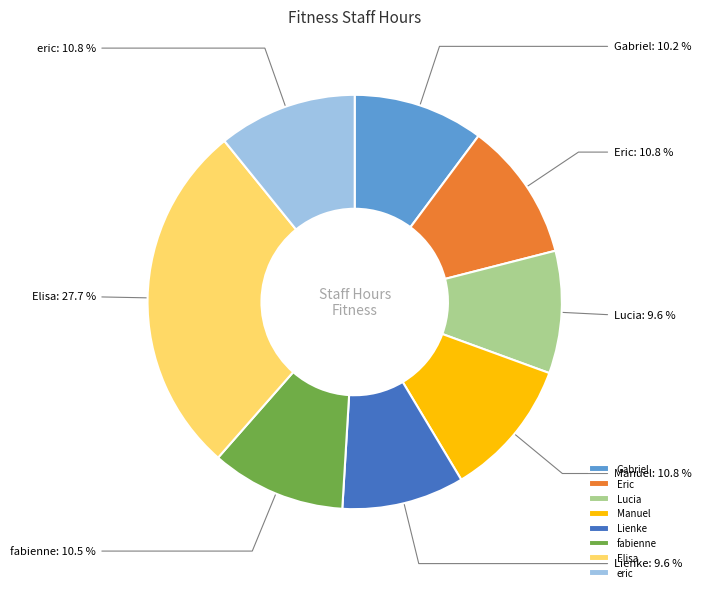

Which slice is the largest?

Elisa